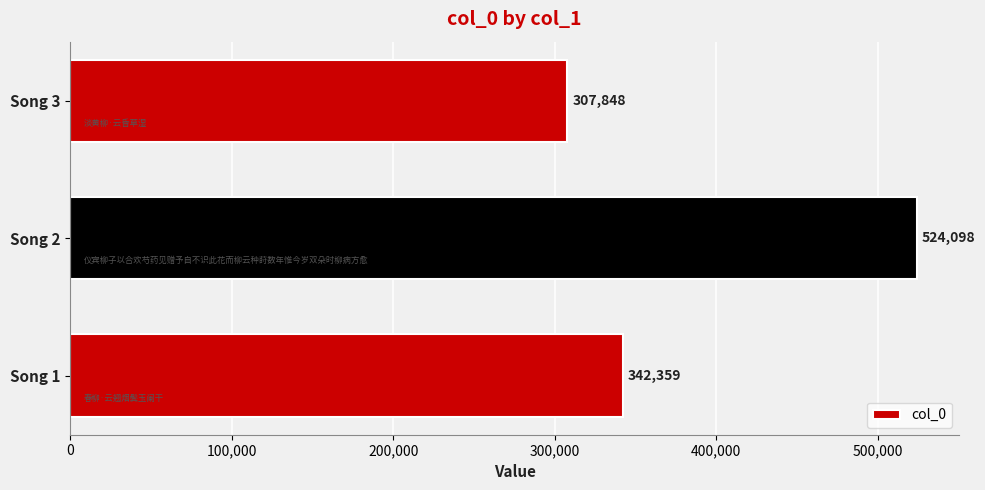

True or false: the data shows 307848 at Song 3.

True